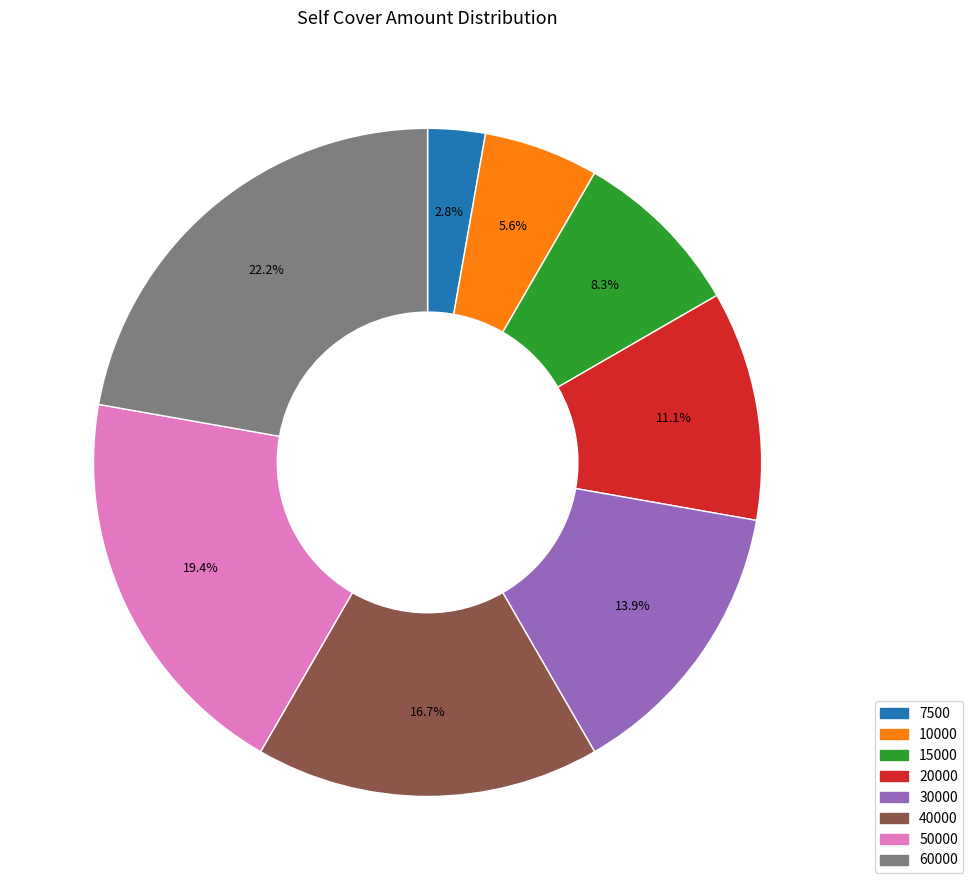

Rank the categories by value from lowest to highest.

7500, 10000, 15000, 20000, 30000, 40000, 50000, 60000